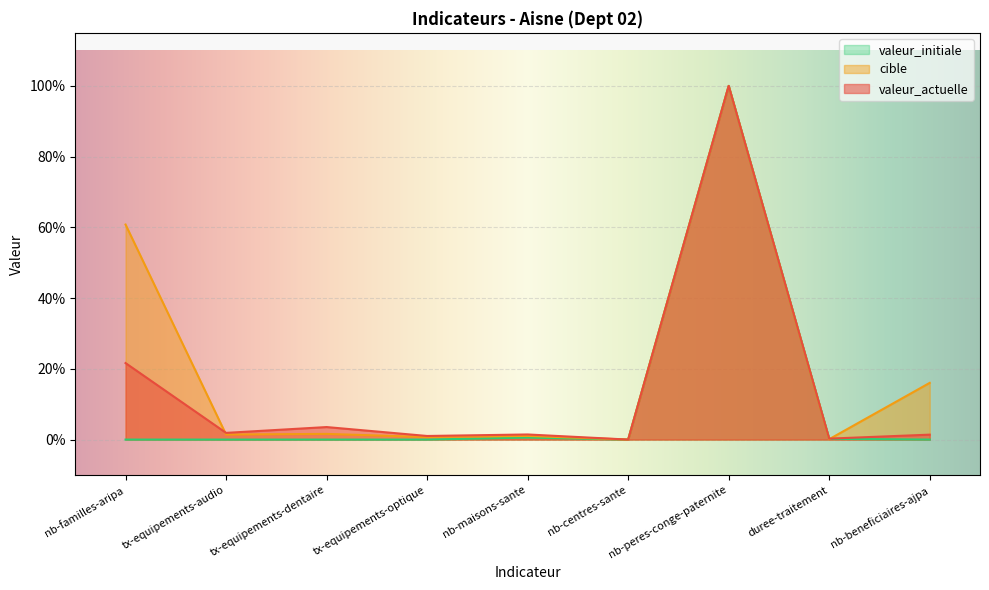

What is the sum of the valeur_actuelle values at tx-equipements-audio and tx-equipements-dentaire?

5.4